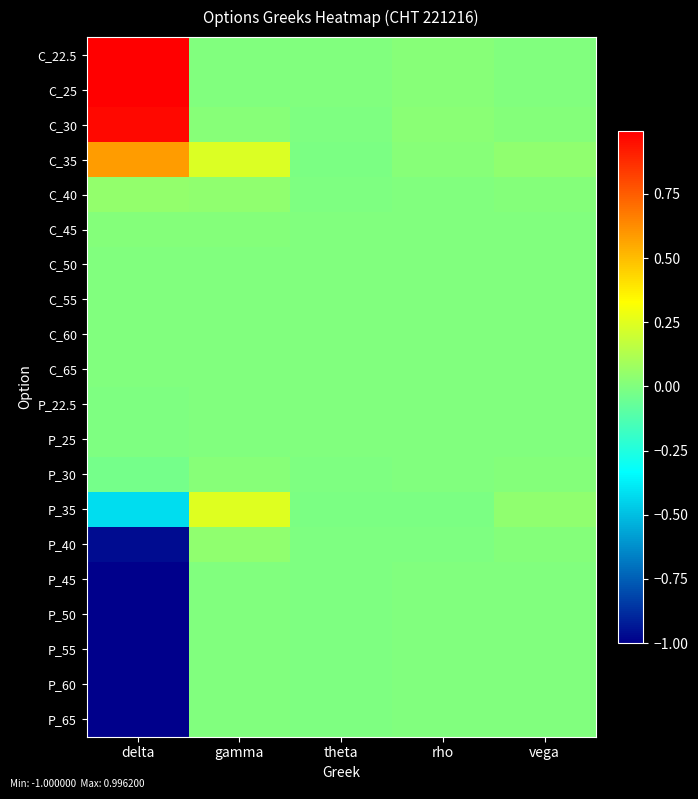

At which category is the sum across all series the highest?

gamma